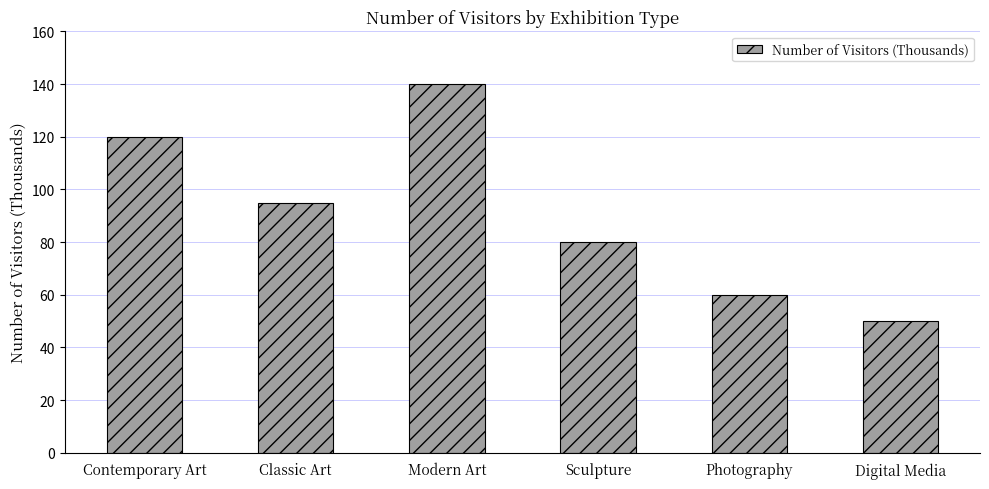

Between Sculpture and Contemporary Art, which is larger?

Contemporary Art